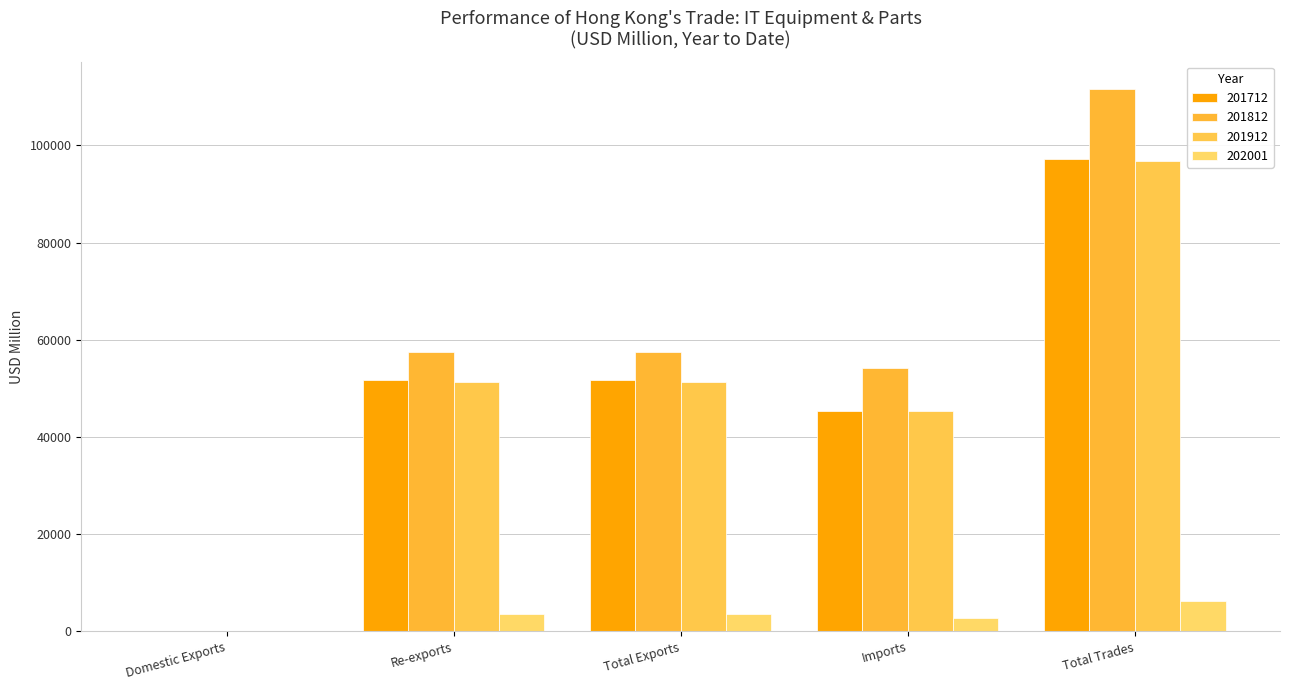

At Total Exports, list the series in order from largest to smallest.

201812, 201712, 201912, 202001